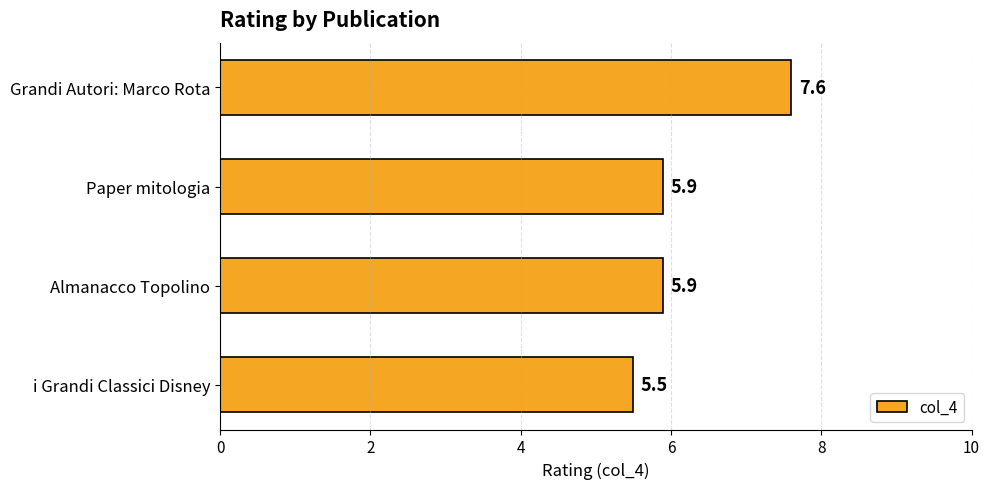

The value at i Grandi Classici Disney is 5.5. True or false?

True